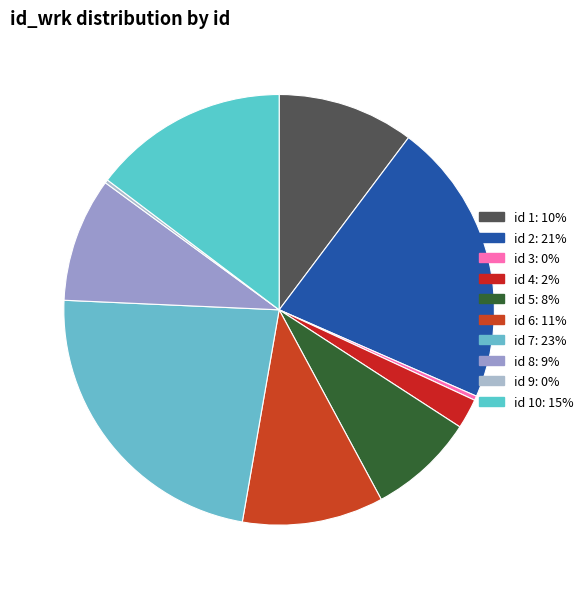

Is there any slice that represents more than half of the pie?

No